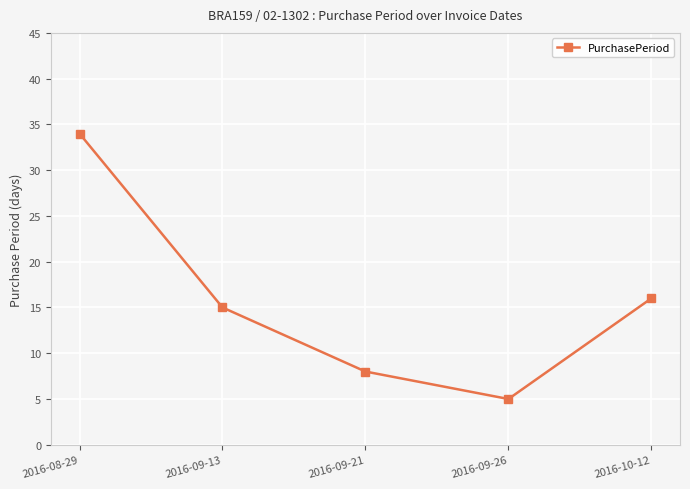

What is the difference between the values at 2016-09-13 and 2016-09-26?

10